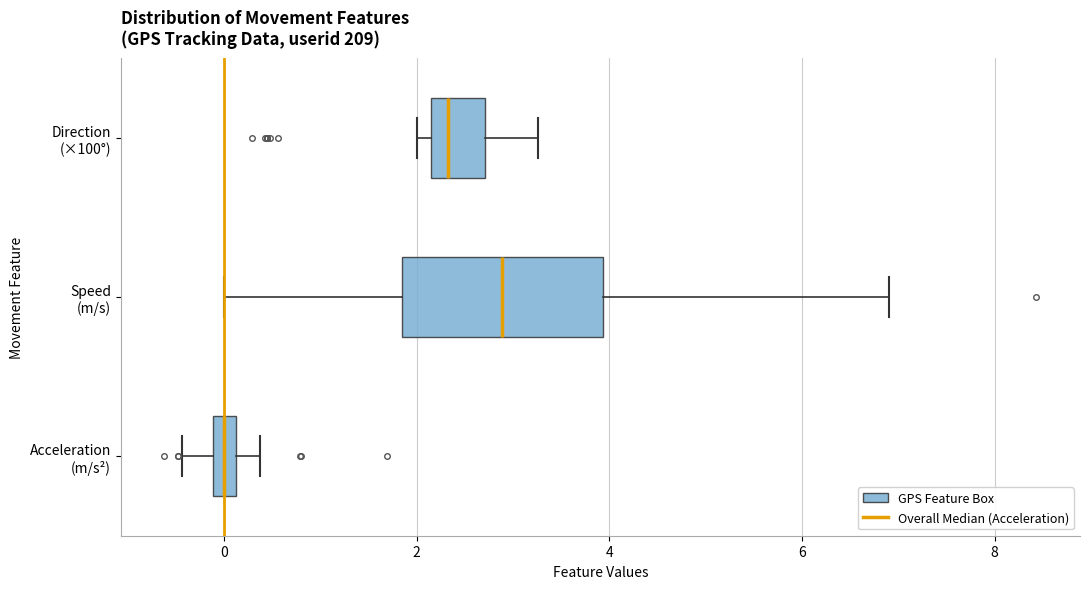

Which box has the furthest to the right median line?

Speed (m/s)